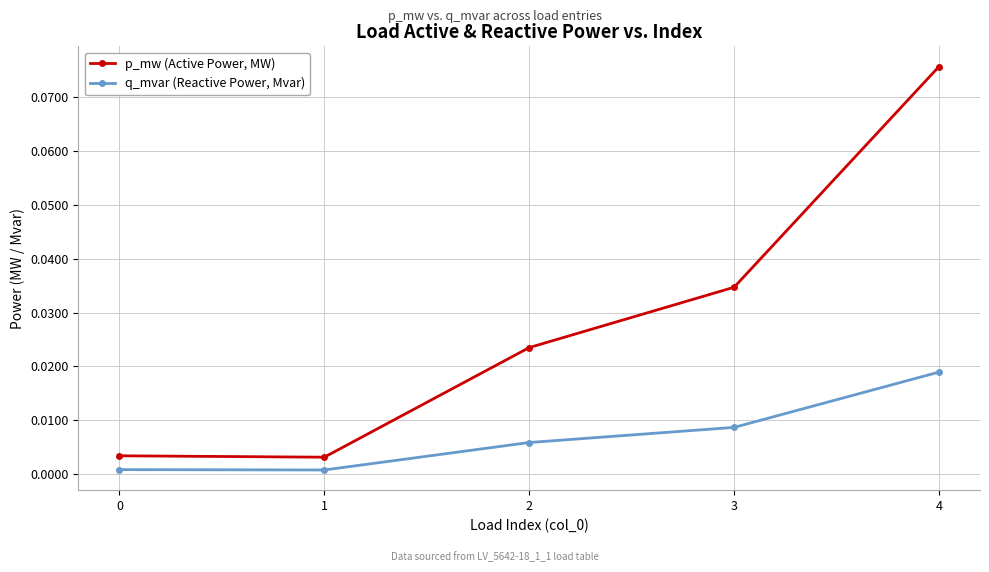

Between 0 and 2, which series saw the biggest shift?

p_mw (Active Power, MW)